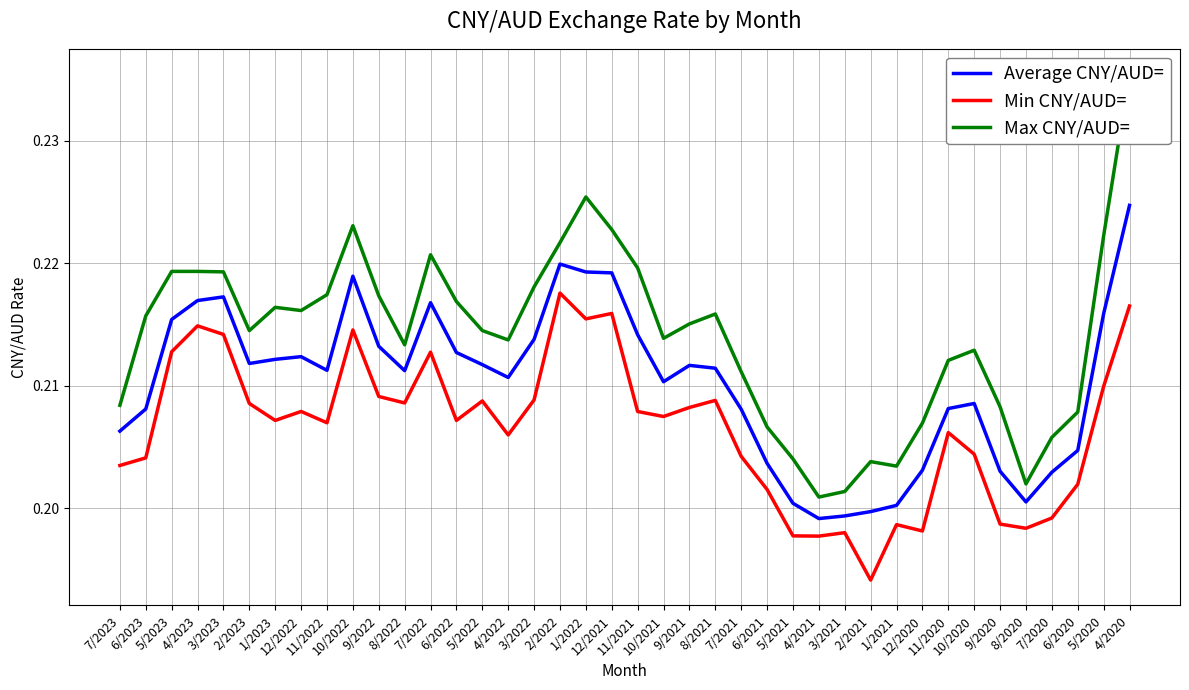

Reading left to right, what are all the values shown in this chart?

Average CNY/AUD=: 7/2023=0.2	6/2023=0.2	5/2023=0.2	4/2023=0.2	3/2023=0.2	2/2023=0.2	1/2023=0.2	12/2022=0.2	11/2022=0.2	10/2022=0.2	9/2022=0.2	8/2022=0.2	7/2022=0.2	6/2022=0.2	5/2022=0.2	4/2022=0.2	3/2022=0.2	2/2022=0.2	1/2022=0.2	12/2021=0.2	11/2021=0.2	10/2021=0.2	9/2021=0.2	8/2021=0.2	7/2021=0.2	6/2021=0.2	5/2021=0.2	4/2021=0.2	3/2021=0.2	2/2021=0.2	1/2021=0.2	12/2020=0.2	11/2020=0.2	10/2020=0.2	9/2020=0.2	8/2020=0.2	7/2020=0.2	6/2020=0.2	5/2020=0.2	4/2020=0.2
Min CNY/AUD=: 7/2023=0.2	6/2023=0.2	5/2023=0.2	4/2023=0.2	3/2023=0.2	2/2023=0.2	1/2023=0.2	12/2022=0.2	11/2022=0.2	10/2022=0.2	9/2022=0.2	8/2022=0.2	7/2022=0.2	6/2022=0.2	5/2022=0.2	4/2022=0.2	3/2022=0.2	2/2022=0.2	1/2022=0.2	12/2021=0.2	11/2021=0.2	10/2021=0.2	9/2021=0.2	8/2021=0.2	7/2021=0.2	6/2021=0.2	5/2021=0.2	4/2021=0.2	3/2021=0.2	2/2021=0.2	1/2021=0.2	12/2020=0.2	11/2020=0.2	10/2020=0.2	9/2020=0.2	8/2020=0.2	7/2020=0.2	6/2020=0.2	5/2020=0.2	4/2020=0.2
Max CNY/AUD=: 7/2023=0.2	6/2023=0.2	5/2023=0.2	4/2023=0.2	3/2023=0.2	2/2023=0.2	1/2023=0.2	12/2022=0.2	11/2022=0.2	10/2022=0.2	9/2022=0.2	8/2022=0.2	7/2022=0.2	6/2022=0.2	5/2022=0.2	4/2022=0.2	3/2022=0.2	2/2022=0.2	1/2022=0.2	12/2021=0.2	11/2021=0.2	10/2021=0.2	9/2021=0.2	8/2021=0.2	7/2021=0.2	6/2021=0.2	5/2021=0.2	4/2021=0.2	3/2021=0.2	2/2021=0.2	1/2021=0.2	12/2020=0.2	11/2020=0.2	10/2020=0.2	9/2020=0.2	8/2020=0.2	7/2020=0.2	6/2020=0.2	5/2020=0.2	4/2020=0.2